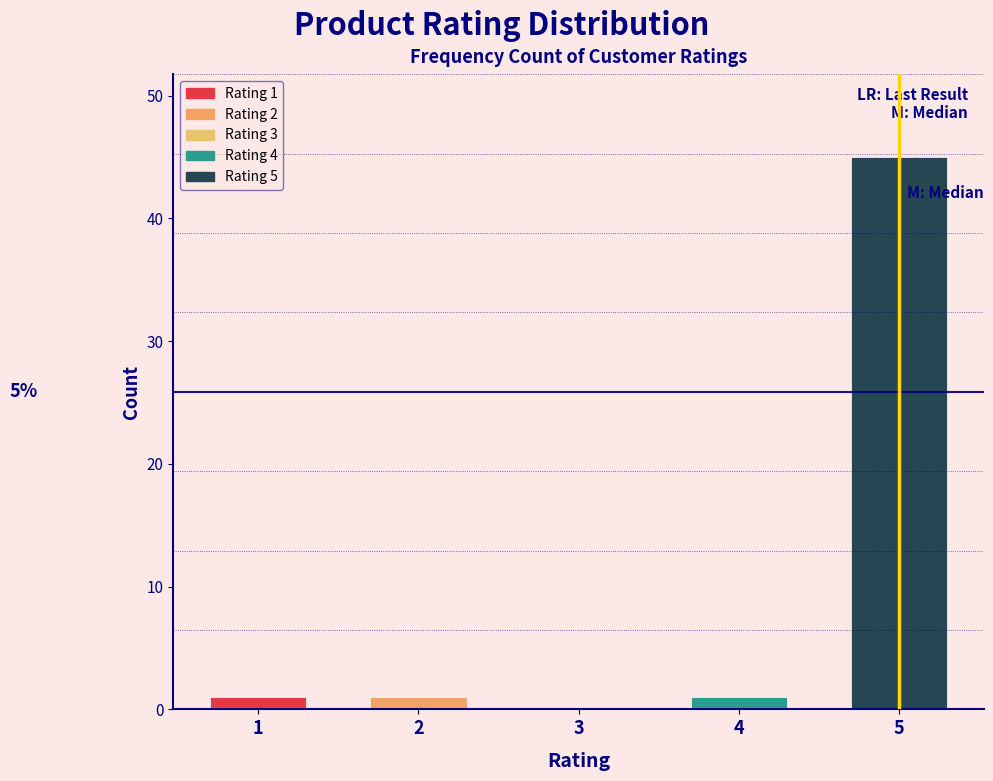

Reading left to right, transcribe all the data shown in this chart.

1=1	2=1	3=0	4=1	5=45